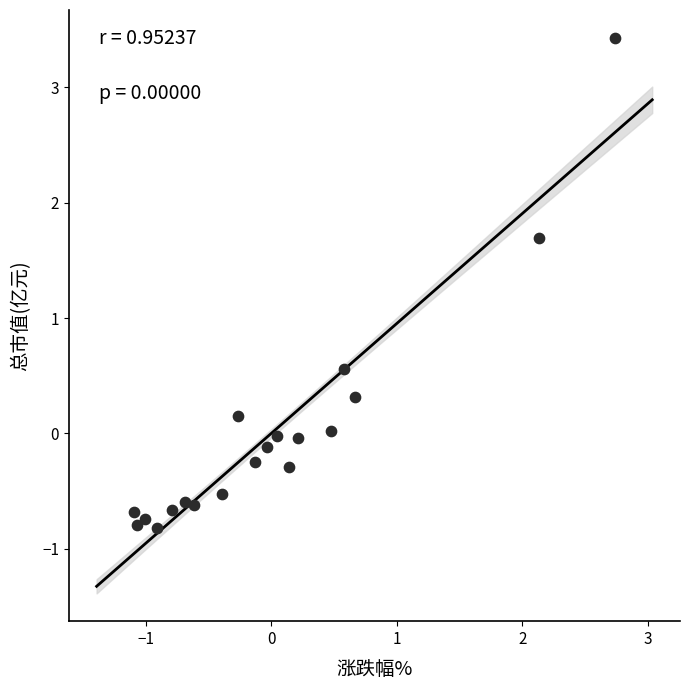

What is the range of Y values (max minus min)?

4.2